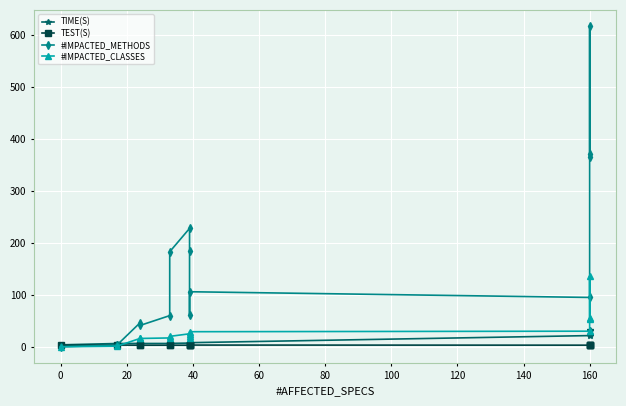

Reading left to right, extract all data points from this chart.

TIME(S): 3.7	6.3	6.5	6.3	6.3	6.5	7.1	6.7	6.6	7.9	21.5	22.6	30.9	31.4
TEST(S): 3.0	3.3	3.0	3.0	3.0	3.0	3.0	3.0	3.0	3.3	3.1	3.5	3.7	3.3
#IMPACTED_METHODS: 0.0	3.0	46.0	41.0	60.0	183.0	228.0	185.0	62.0	106.0	95.0	618.0	366.0	371.0
#IMPACTED_CLASSES: 0.0	1.0	16.0	16.0	17.0	20.0	25.0	20.0	17.0	29.0	30.0	136.0	55.0	53.0